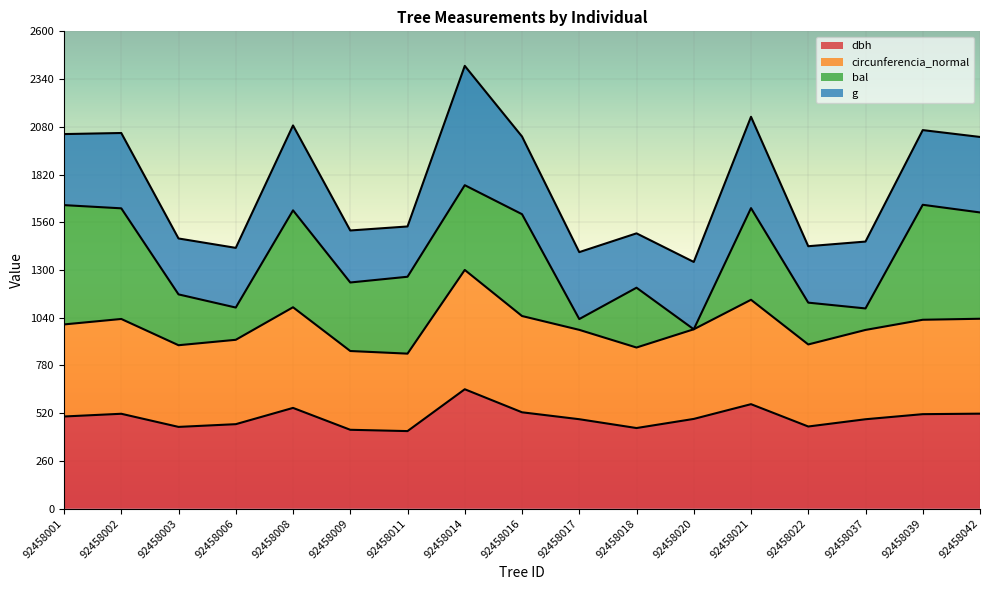

What is the total value across all series at 92458022?

1429.3